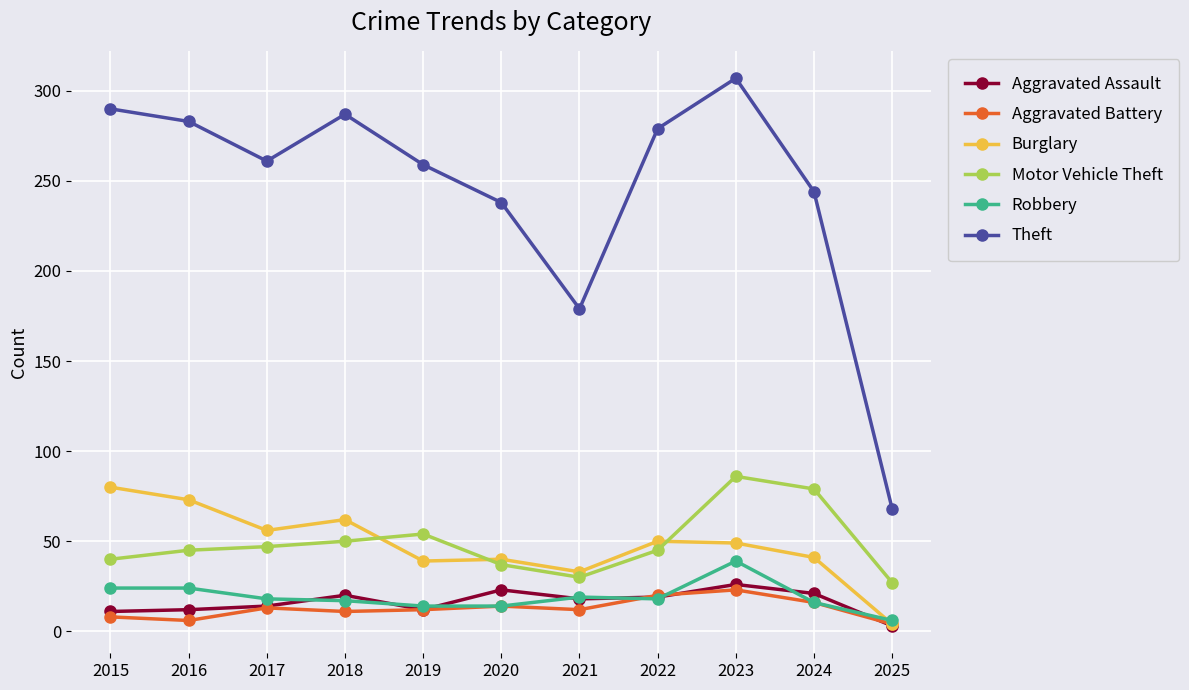

The value of Aggravated Assault at 2025 is 3. True or false?

True